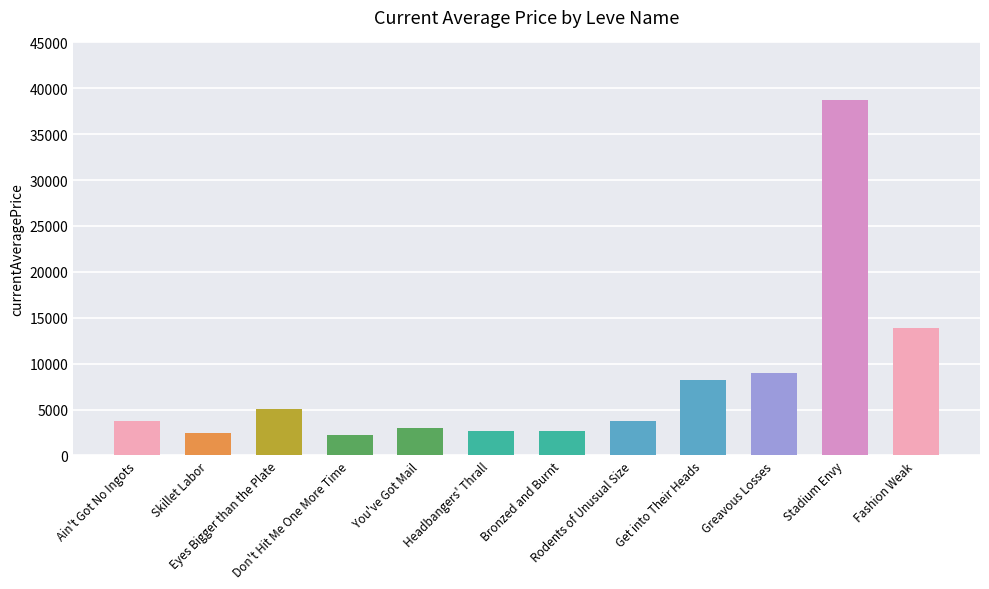

What is the smallest value displayed?

2226.0